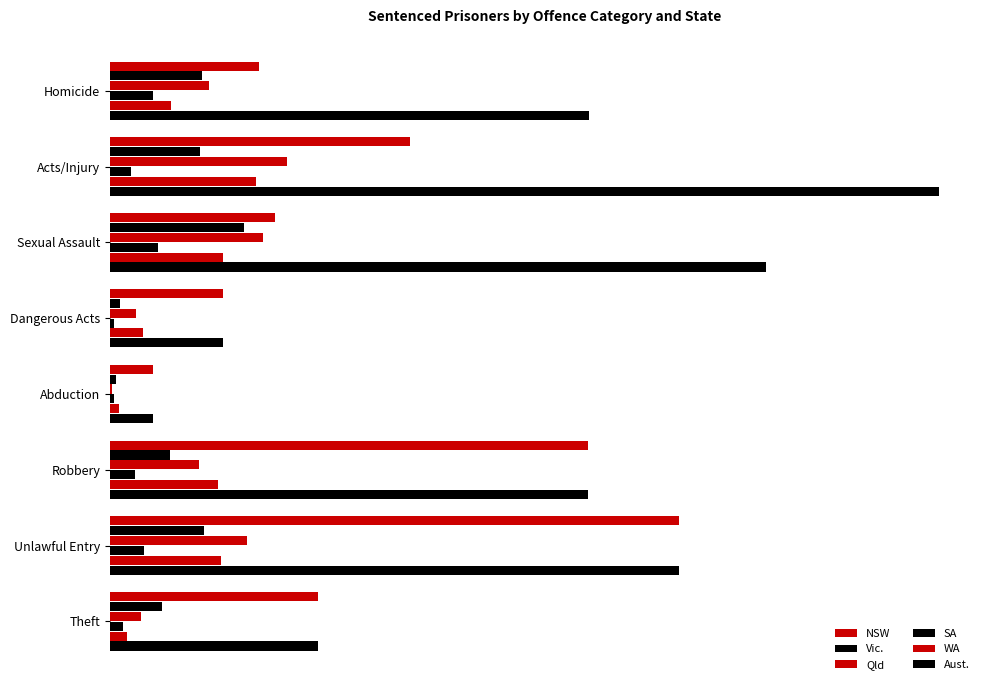

Reading left to right, transcribe all the data shown in this chart.

NSW: 714	1439	790	541	206	2294	2727	996
Vic.: 442	434	644	49	29	289	452	250
Qld: 476	847	734	123	10	425	657	148
SA: 204	102	232	20	17	118	162	62
WA: 292	702	544	160	43	518	534	82
Aust.: 2299	3973	3145	541	206	2294	2727	996